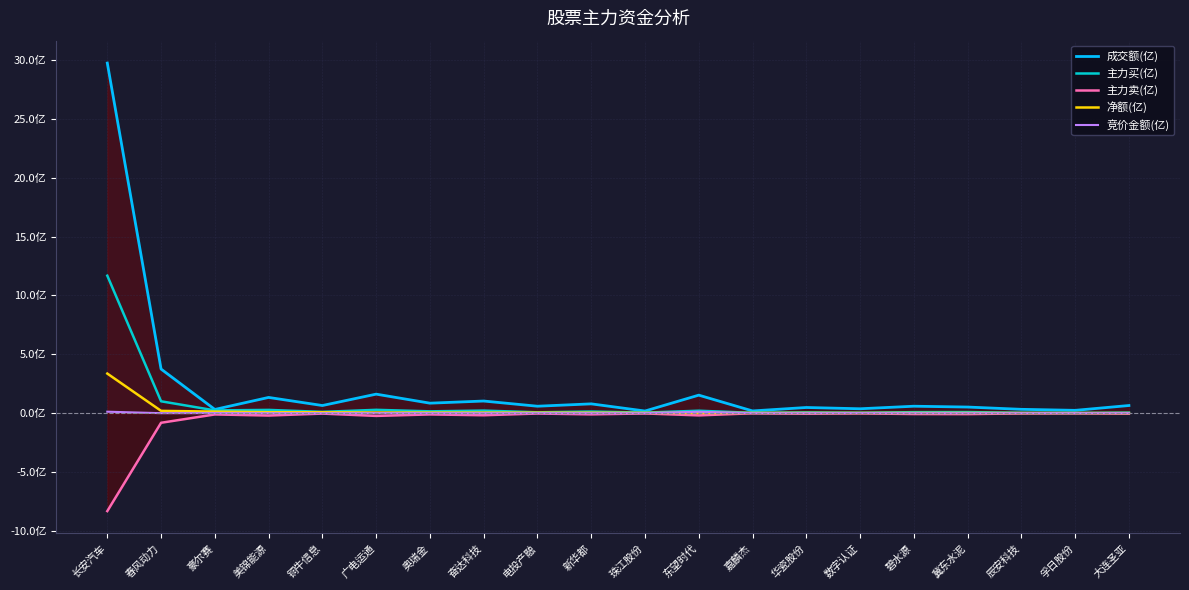

What is the difference between the 净额(亿) values at 珠江股份 and 春风动力?

0.2